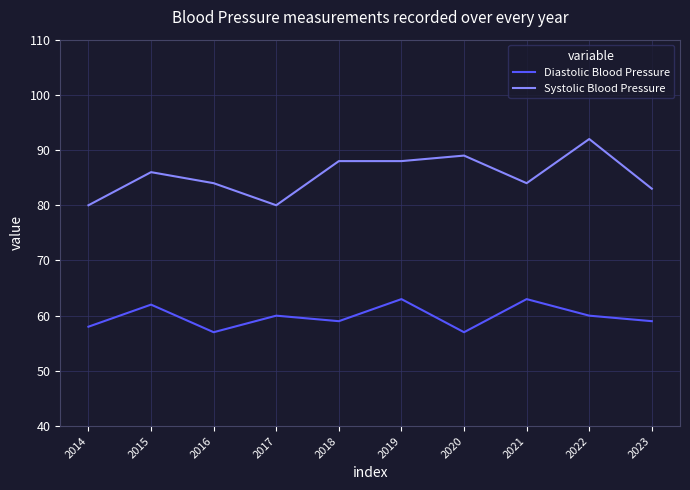

What is the difference between the second highest and second lowest values in the Diastolic Blood Pressure series?

6